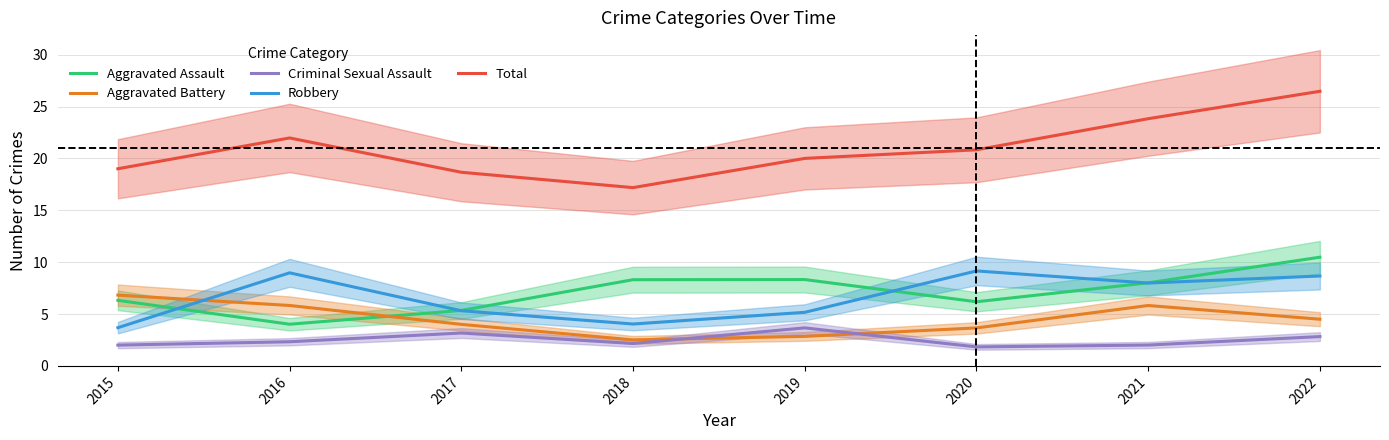

How many lines are shown in the chart?

5